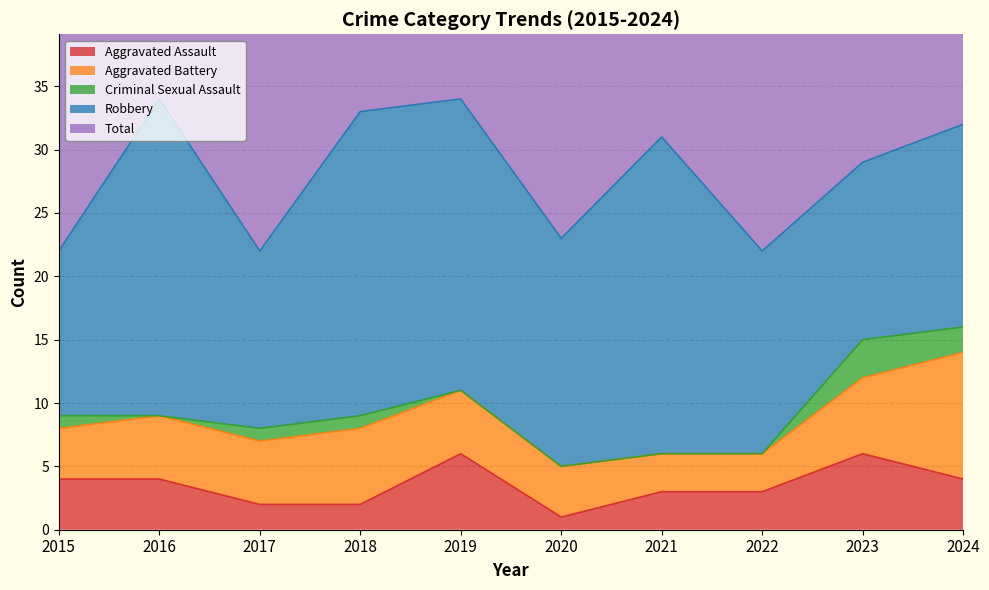

Which label corresponds to the smallest value in the chart?

2016